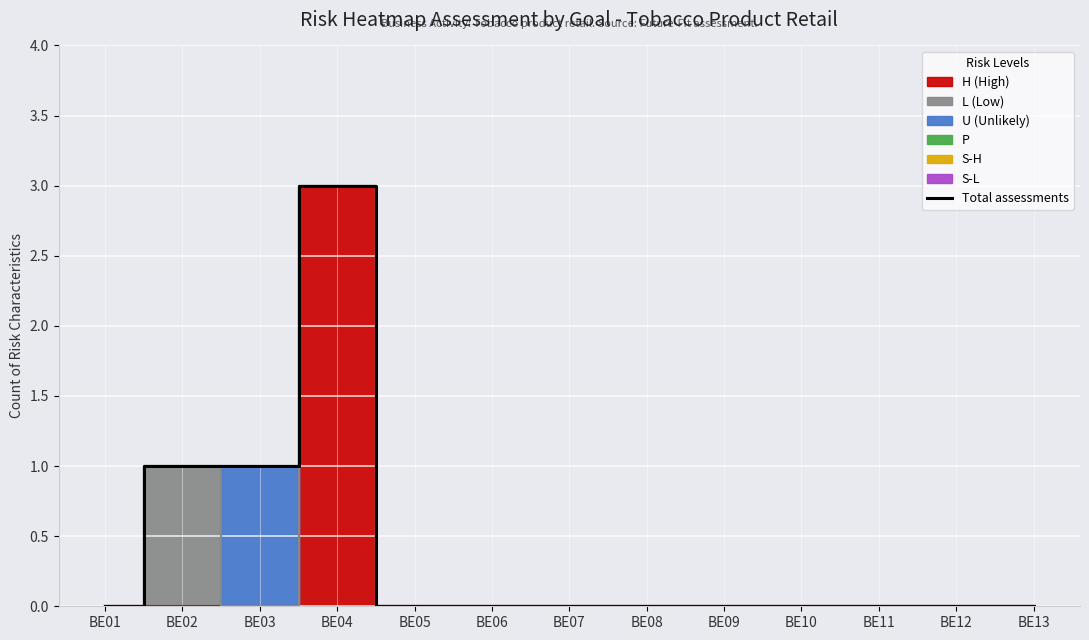

How many interior local peaks (higher than both neighbors) does the data have?

1